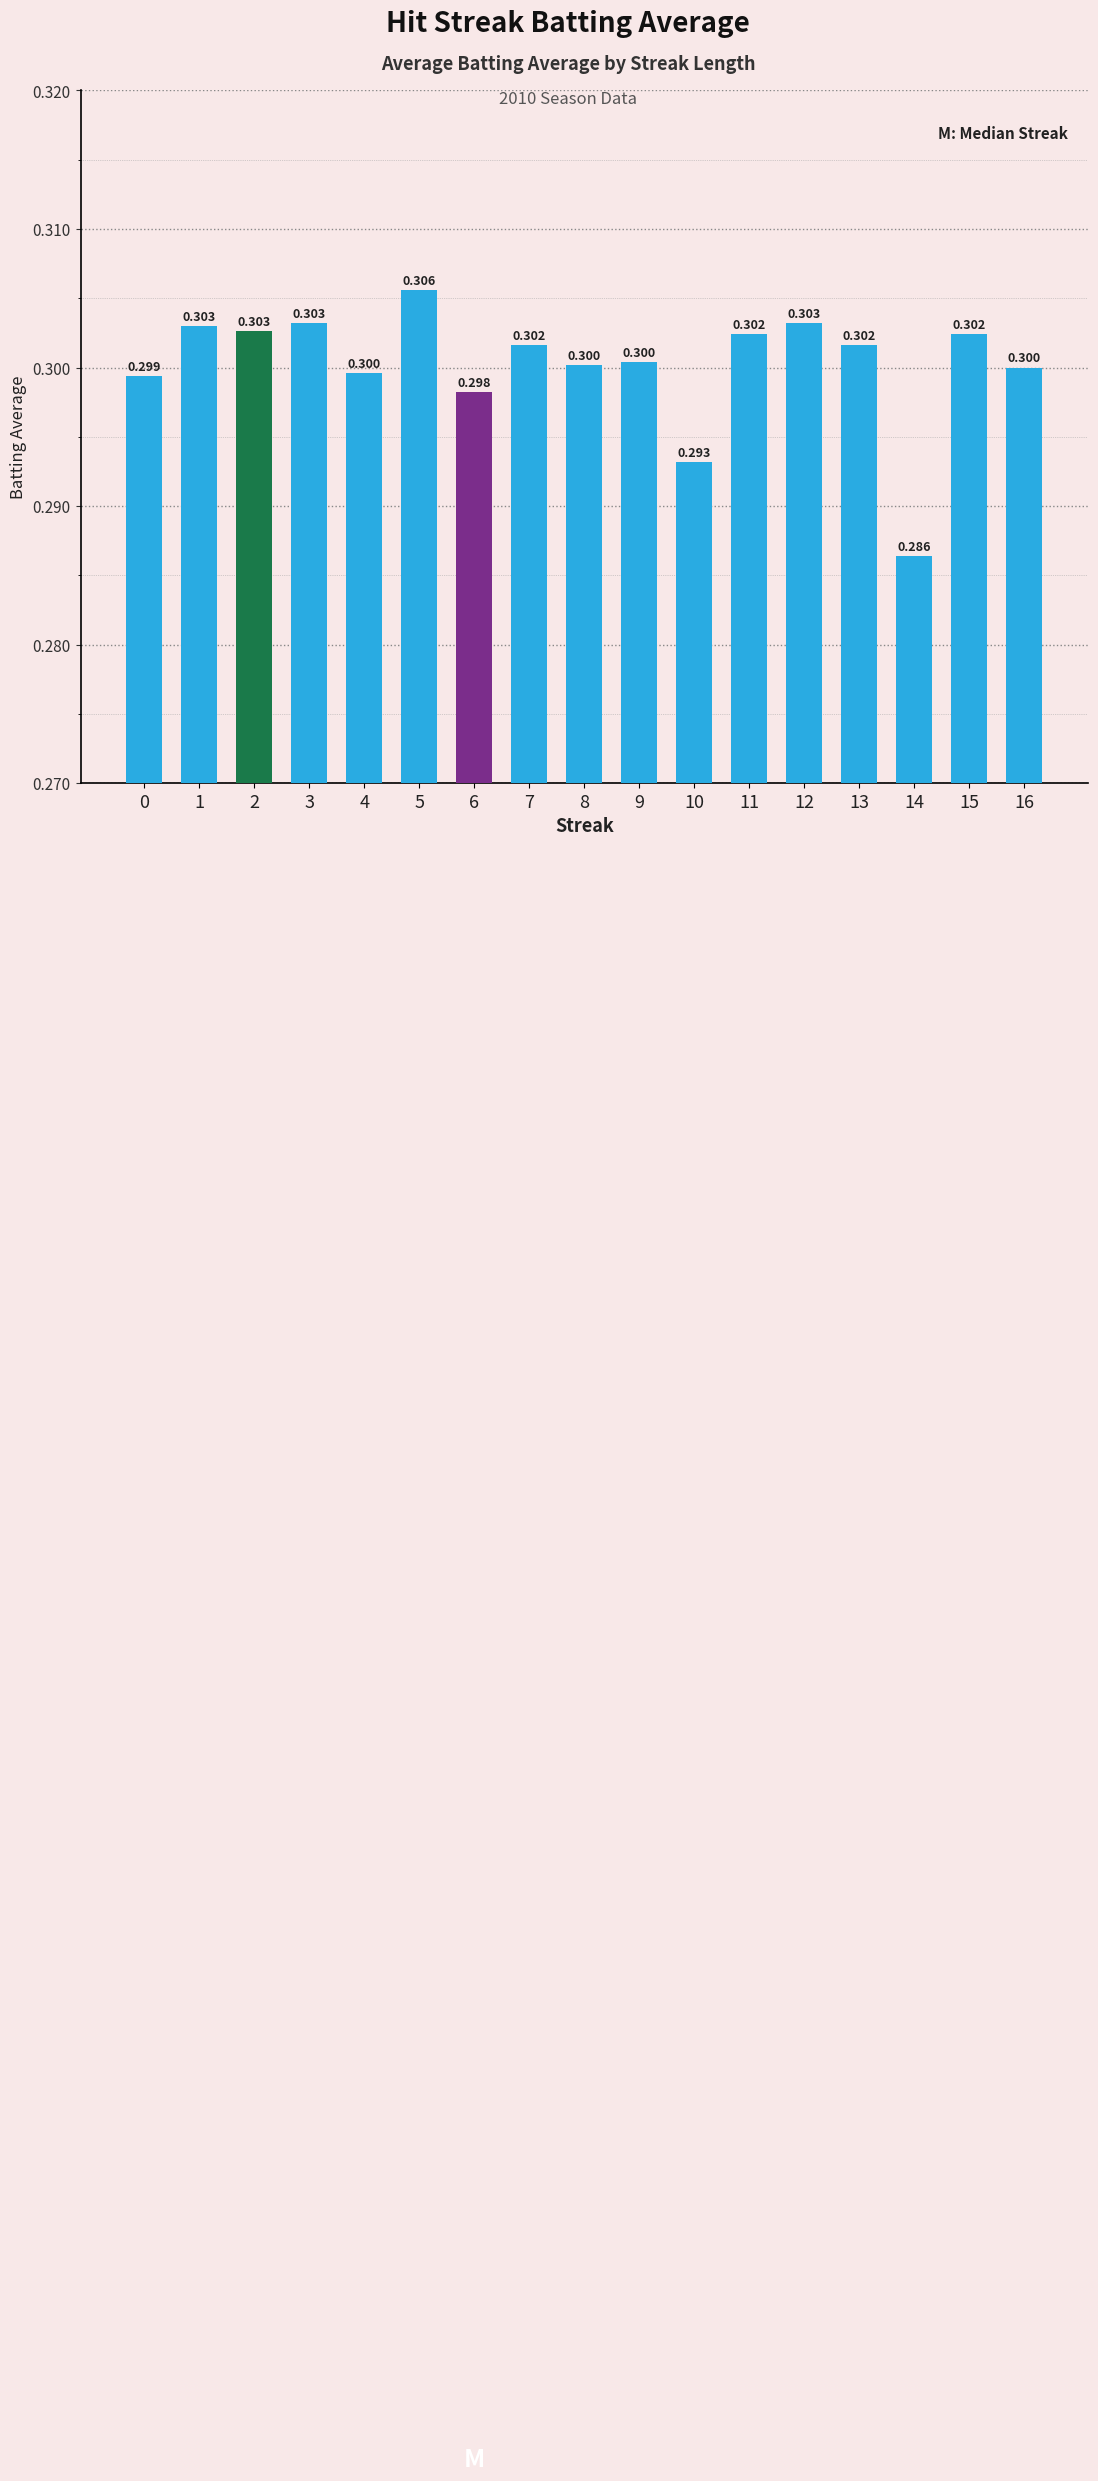

Count the values in the range 0 to 1.

17